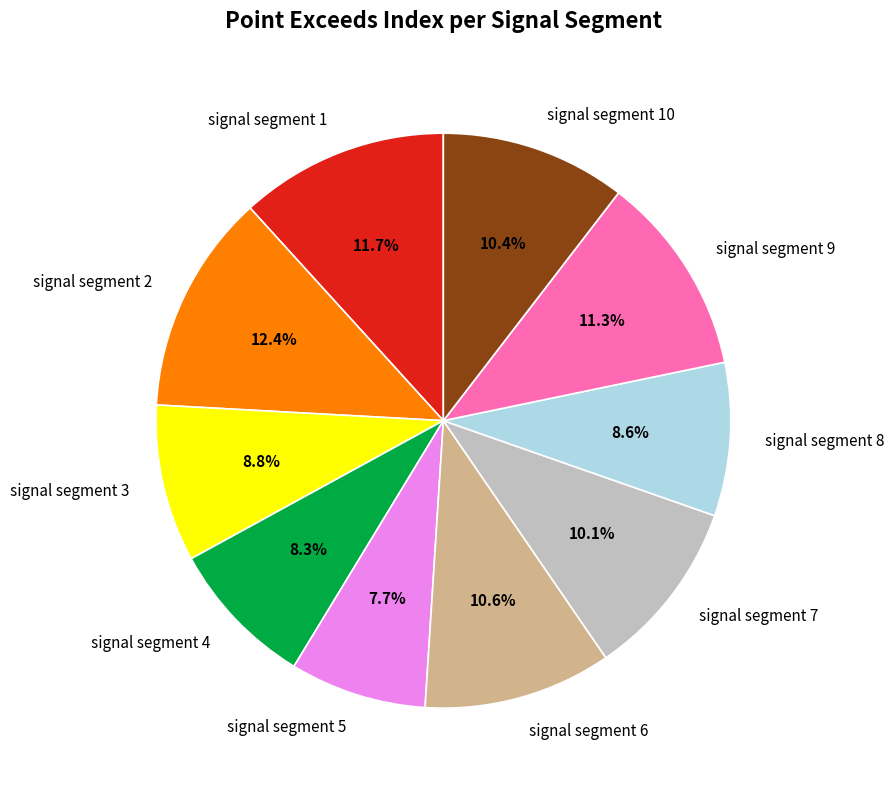

To the nearest percent, what portion does signal segment 1 represent?

12%